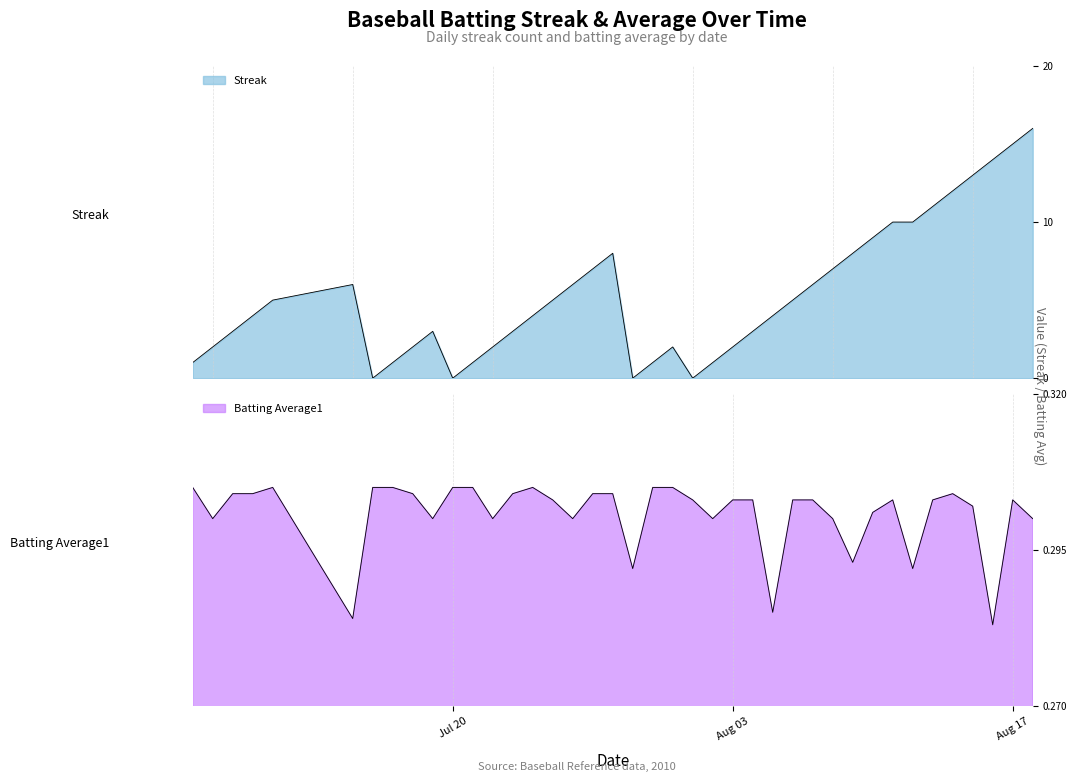

True or false: Streak has more than 0 interior local peaks.

True